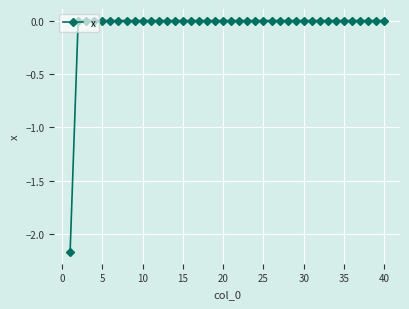

What is the difference between the maximum and minimum values?

2.2